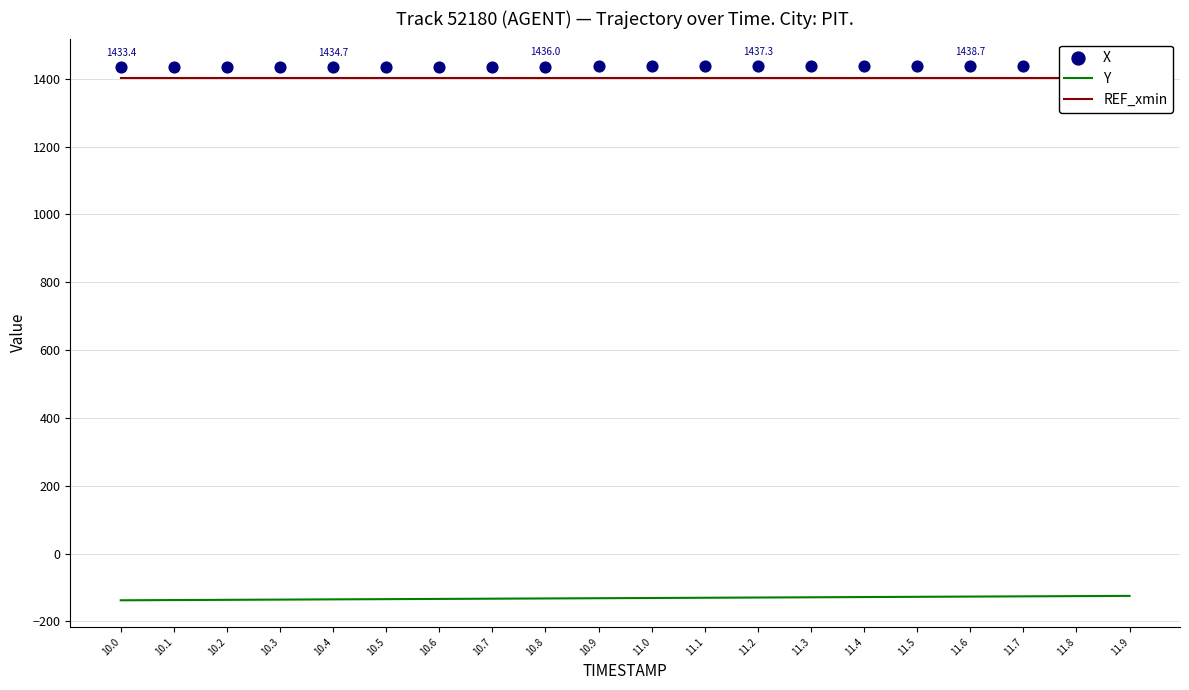

At which category is the sum across all series the highest?

11.9